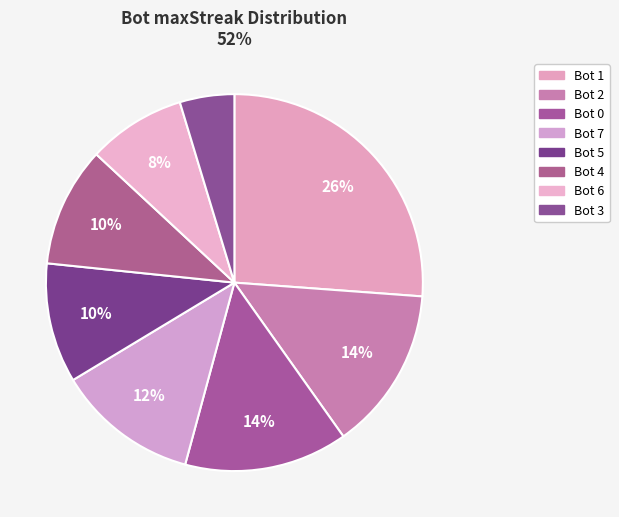

How many slices are in this pie chart?

8